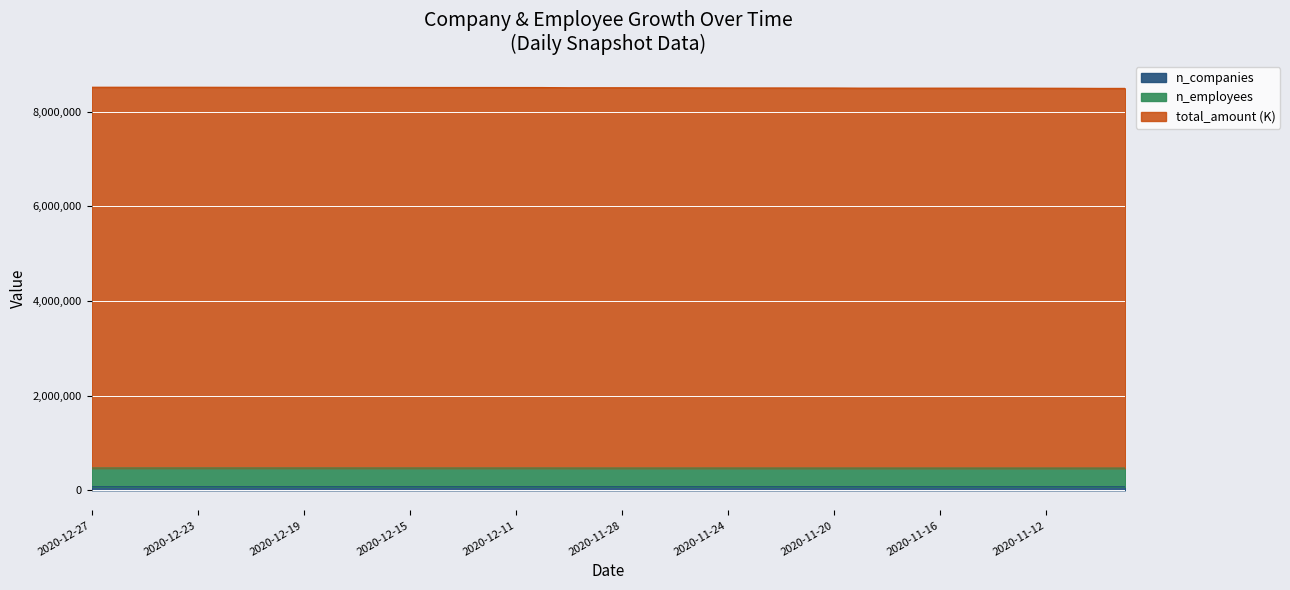

What is the value of the total_amount point at the 11th from the left?

8513940.9